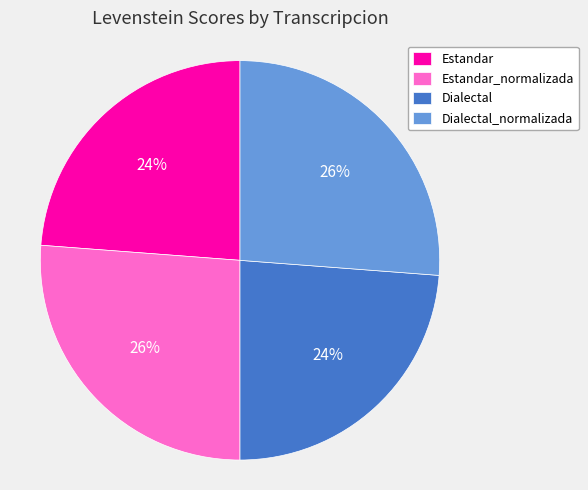

Approximately how many times larger is the value at Dialectal compared to Dialectal_normalizada?

0.9